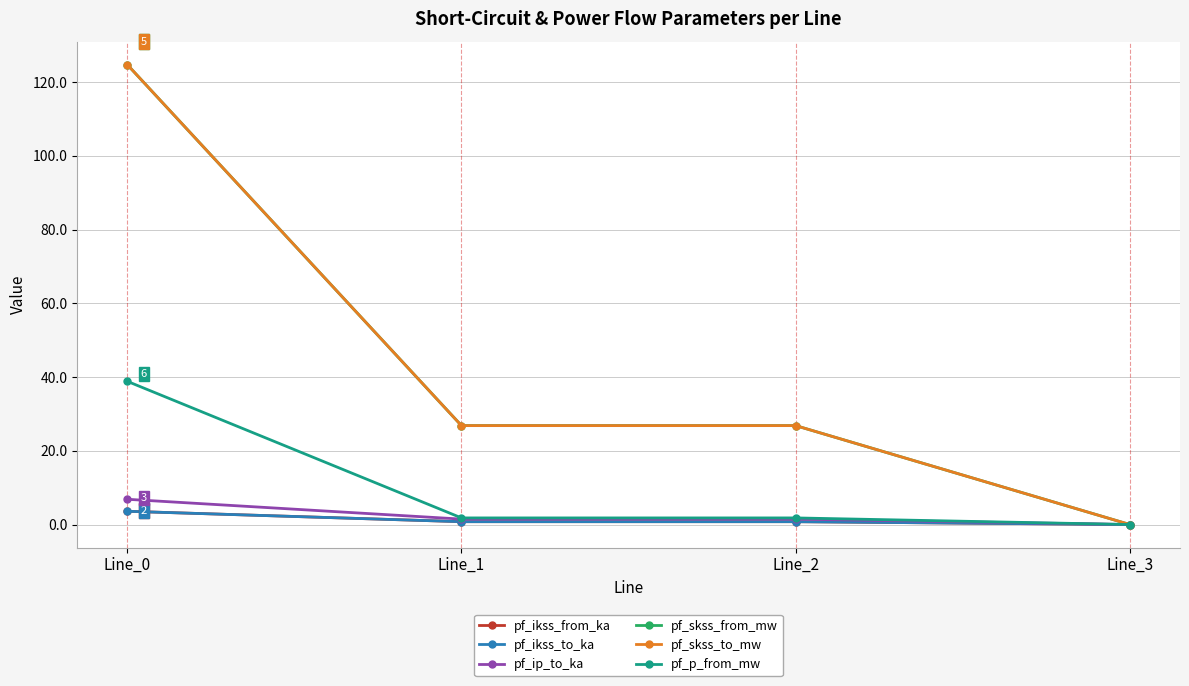

What is the approximate value of pf_skss_to_mw at Line_0?

124.8